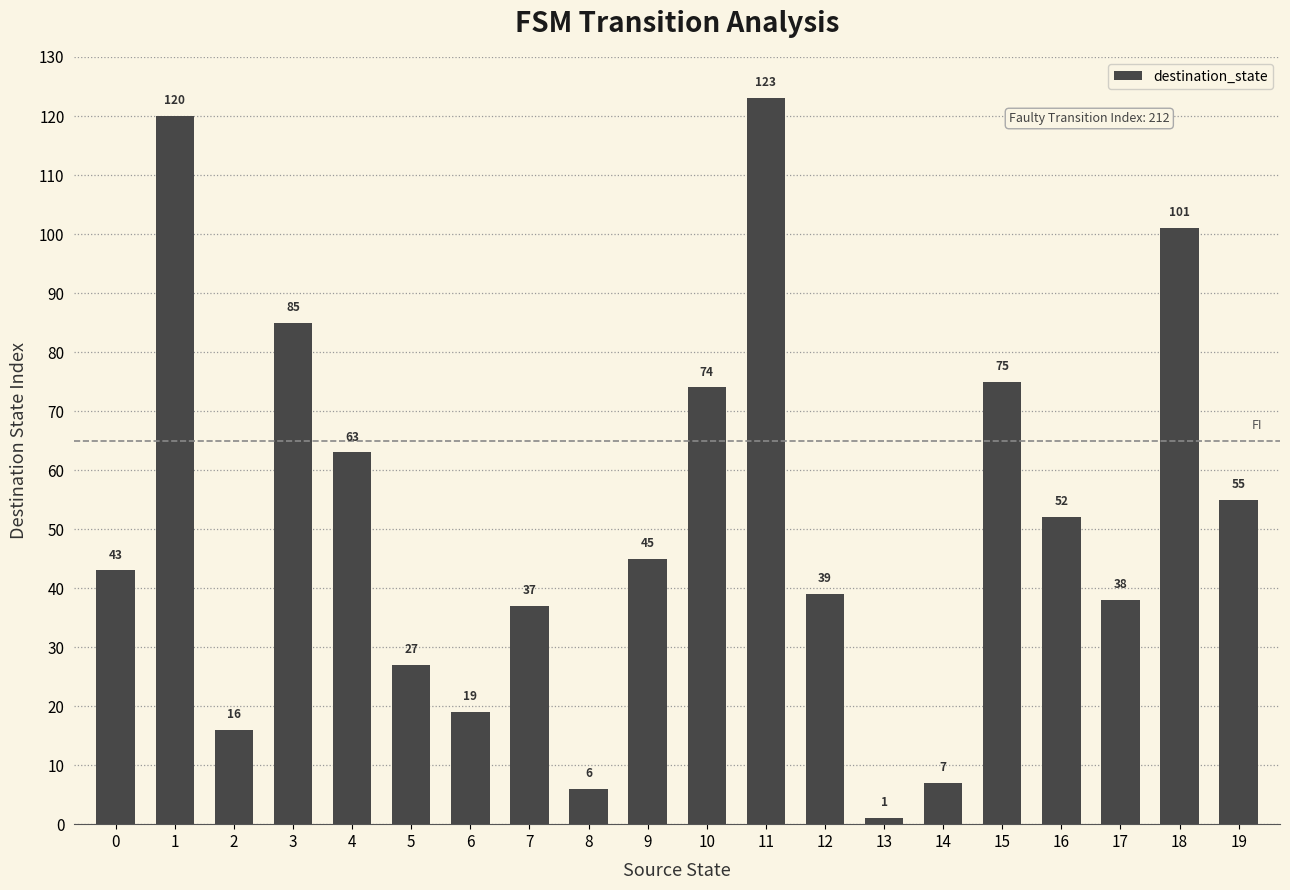

What is the value of the 13th bar from the left?

39